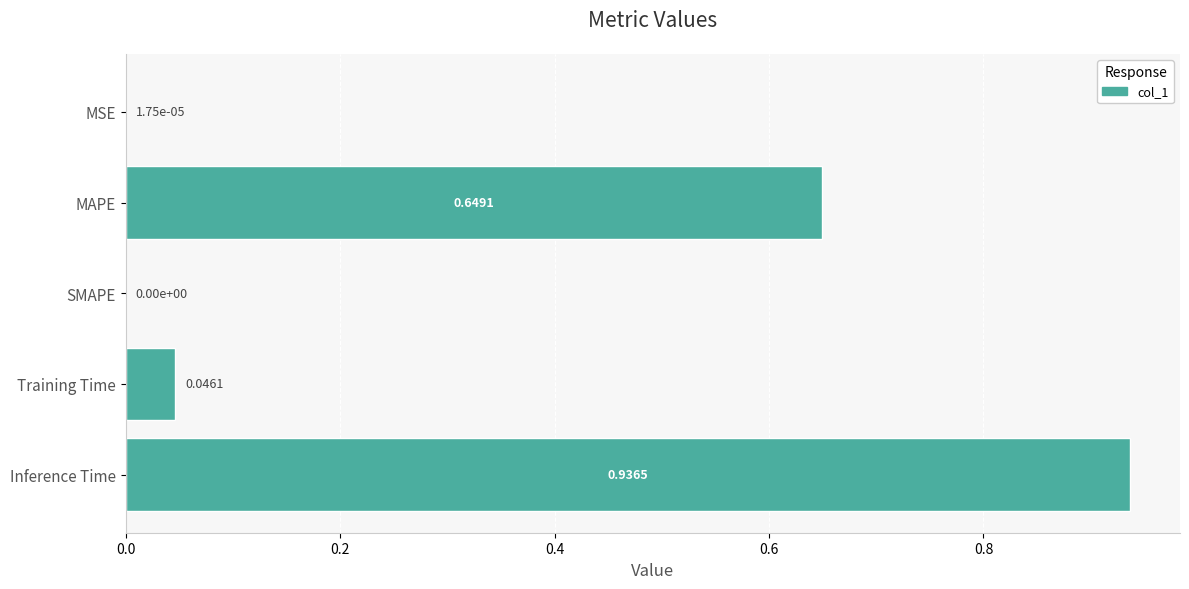

What is the sum of all values?

1.6